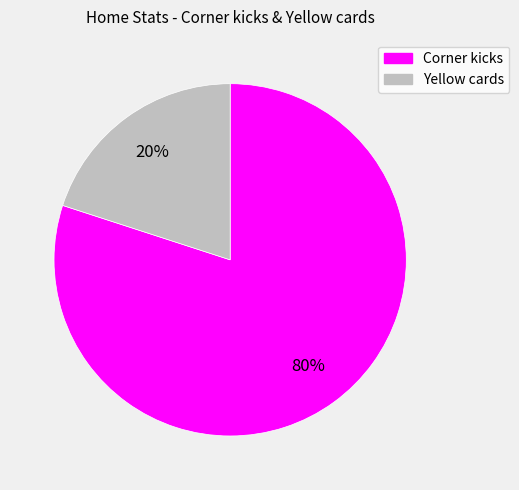

To the nearest percent, what is the combined percentage of Yellow cards and Corner kicks?

100%